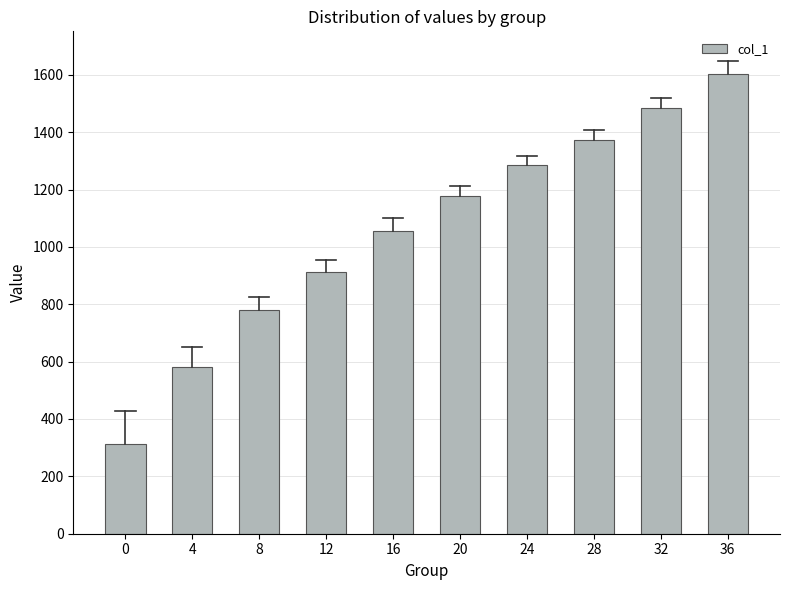

Reading right to left, transcribe all the data shown in this chart.

36=1603.0	32=1484.5	28=1372.0	24=1286.5	20=1178.5	16=1055.0	12=914.0	8=780.0	4=582.5	0=313.0